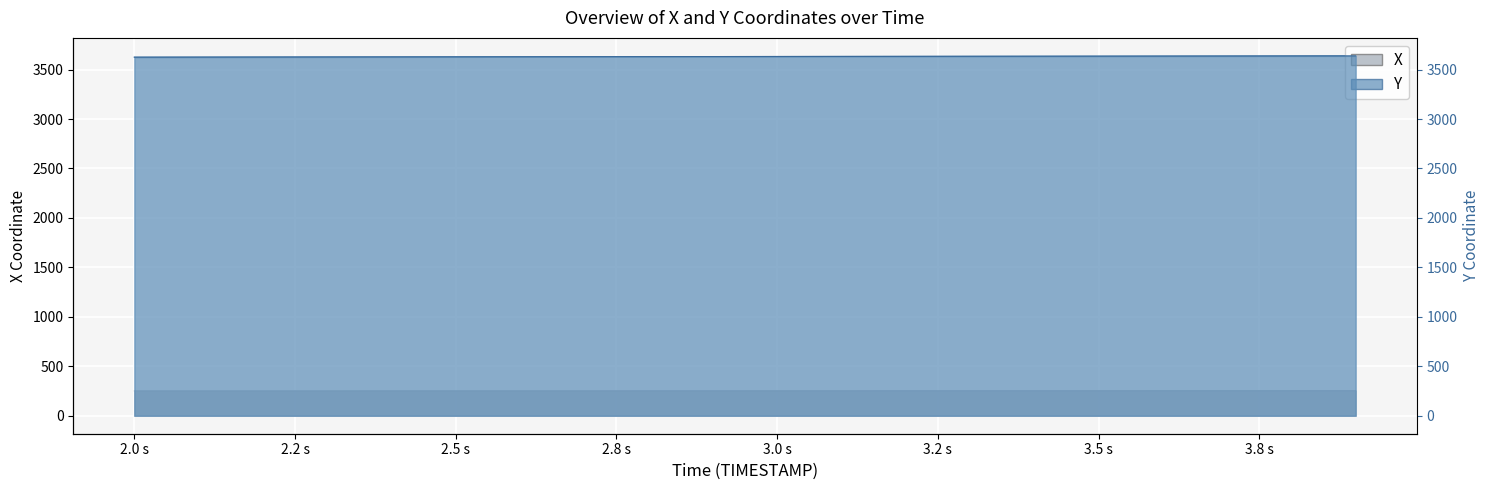

Reading left to right, transcribe all the data shown in this chart.

X: 250.8	251.0	251.1	251.2	251.4	251.5	251.7	251.8	251.9	252.1	252.2	252.4	252.5	252.6	252.8	252.9	253.0	253.2	253.3	253.4
Y: 3625.4	3626.1	3626.8	3627.5	3628.2	3628.9	3629.6	3630.3	3631.0	3631.7	3632.4	3633.1	3633.7	3634.4	3635.1	3635.8	3636.5	3637.2	3637.9	3638.6